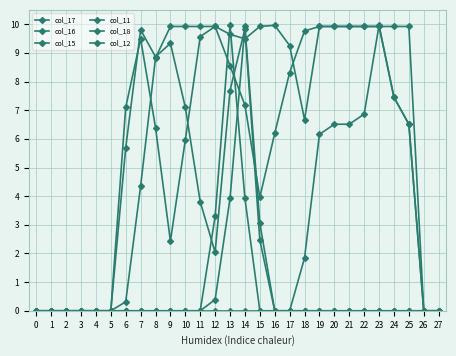

True or false: col_18 and col_12 intersect in this chart.

False